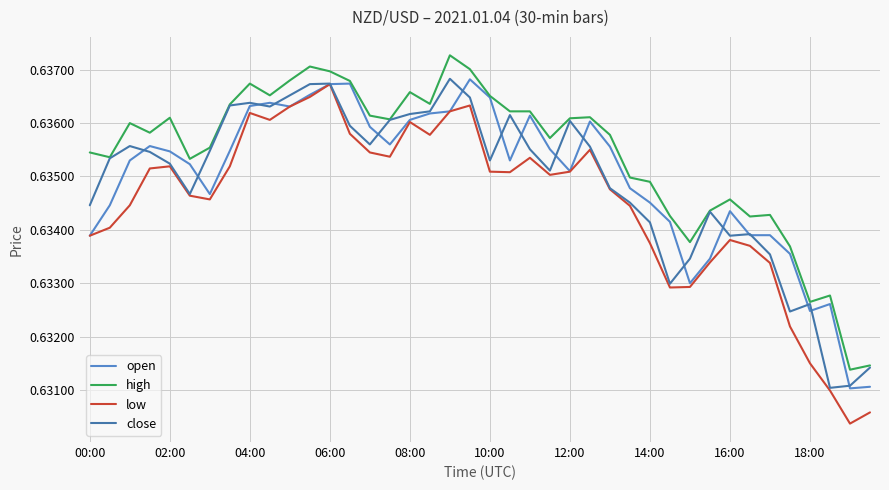

True or false: low and high intersect in this chart.

False